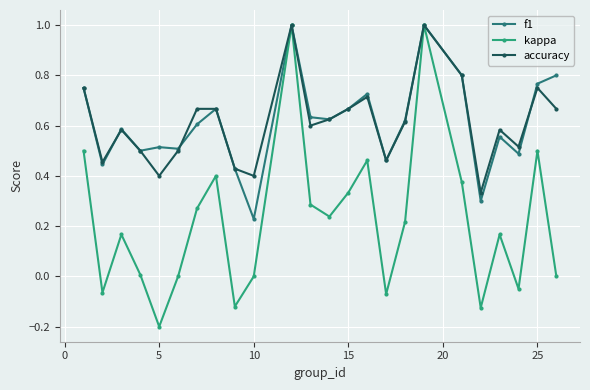

What is the maximum value shown in the chart?

1.0